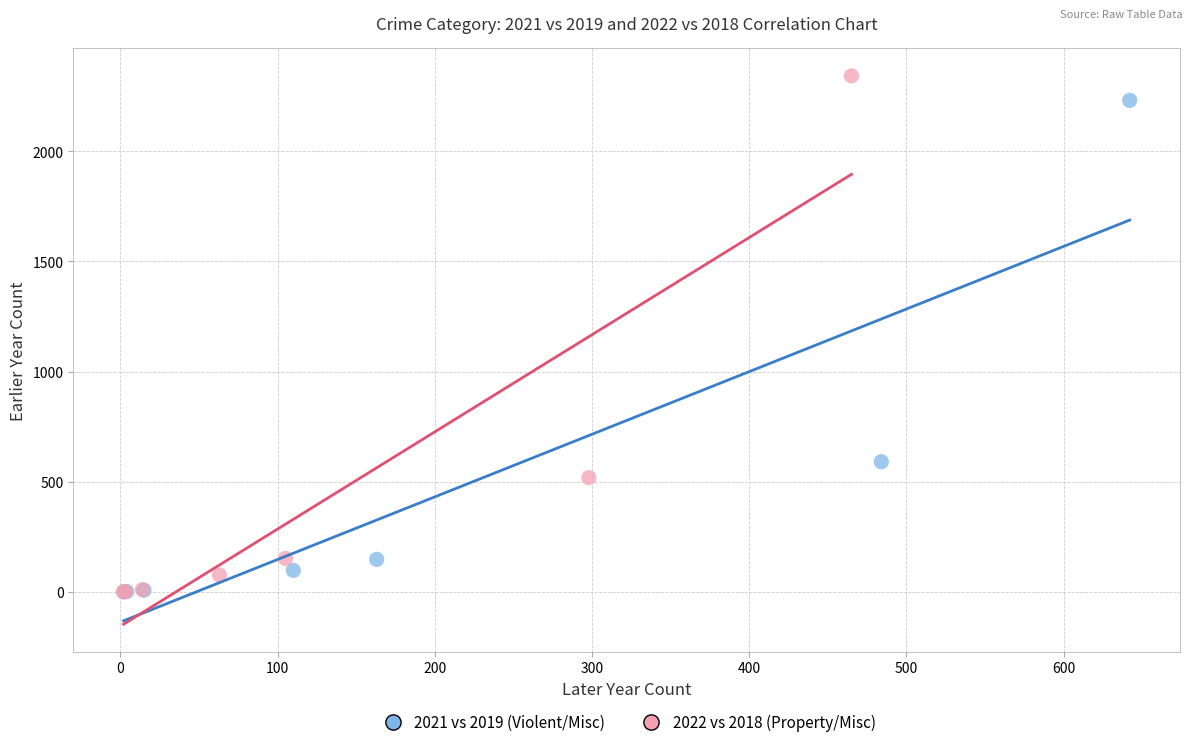

Which series has the largest Y range (max minus min)?

2022 vs 2018 (Property/Misc)